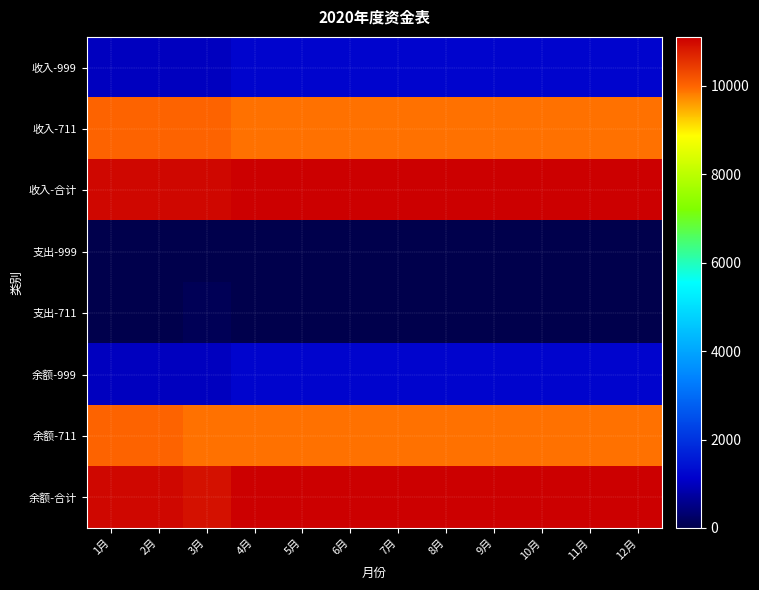

Reading left to right, list all the values displayed in this chart.

收入-999: 1月=1000	2月=1000	3月=1000	4月=1200	5月=1200	6月=1200	7月=1200	8月=1200	9月=1200	10月=1200	11月=1200	12月=1200
收入-711: 1月=10000	2月=10000	3月=10000	4月=9900	5月=9900	6月=9900	7月=9900	8月=9900	9月=9900	10月=9900	11月=9900	12月=9900
收入-合计: 1月=11000	2月=11000	3月=11000	4月=11100	5月=11100	6月=11100	7月=11100	8月=11100	9月=11100	10月=11100	11月=11100	12月=11100
支出-999: 1月=0	2月=0	3月=0	4月=0	5月=0	6月=0	7月=0	8月=0	9月=0	10月=0	11月=0	12月=0
支出-711: 1月=0	2月=0	3月=100	4月=0	5月=0	6月=0	7月=0	8月=0	9月=0	10月=0	11月=0	12月=0
余额-999: 1月=1000	2月=1000	3月=1000	4月=1200	5月=1200	6月=1200	7月=1200	8月=1200	9月=1200	10月=1200	11月=1200	12月=1200
余额-711: 1月=10000	2月=10000	3月=9900	4月=9900	5月=9900	6月=9900	7月=9900	8月=9900	9月=9900	10月=9900	11月=9900	12月=9900
余额-合计: 1月=11000	2月=11000	3月=10900	4月=11100	5月=11100	6月=11100	7月=11100	8月=11100	9月=11100	10月=11100	11月=11100	12月=11100